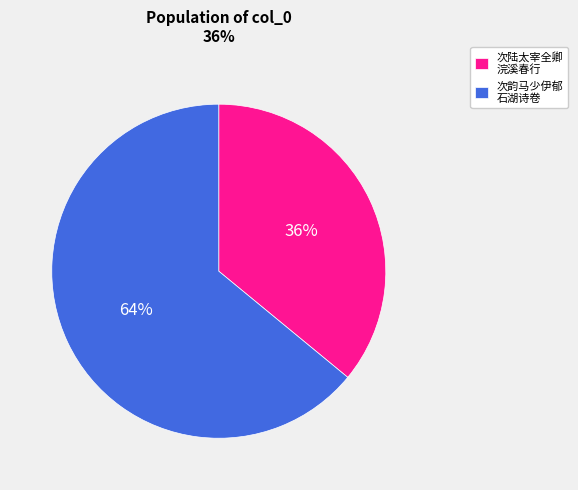

Is it true that 次韵马少伊郁 石湖诗卷 is 64% of the pie?

True